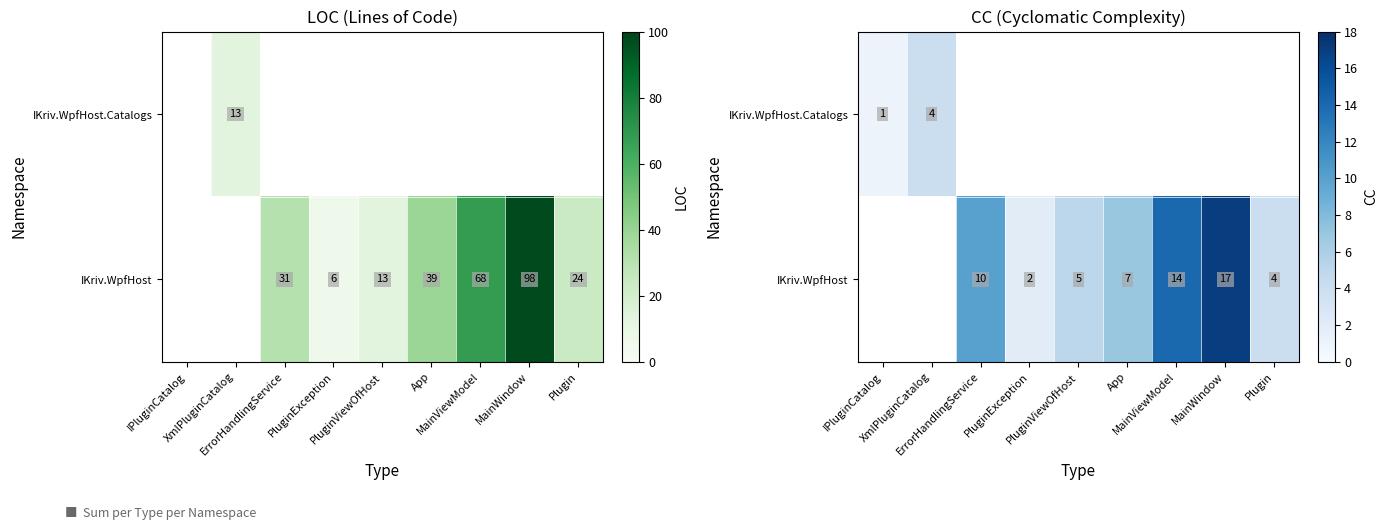

What is the maximum value shown in the chart?

17